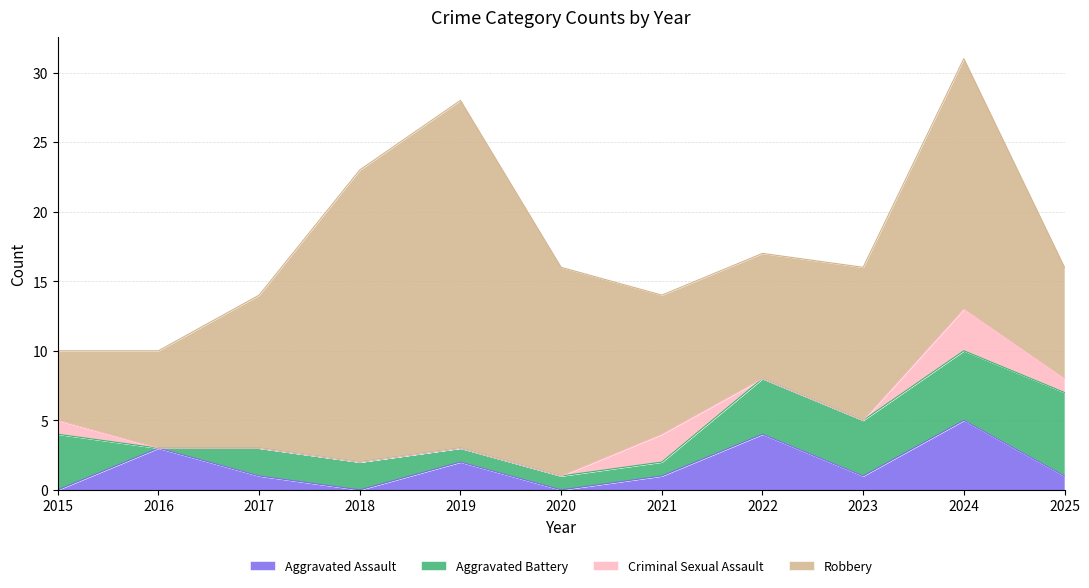

The value of Aggravated Battery at 2019 is 1. True or false?

True